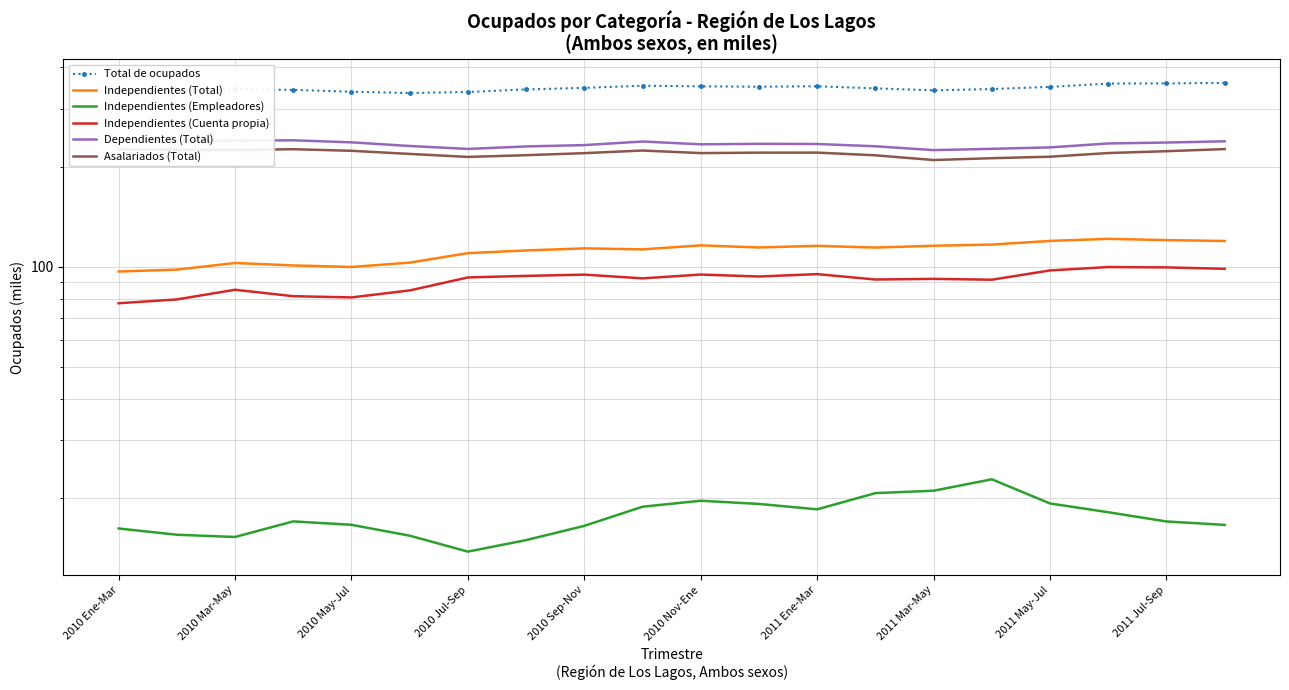

Rank the series at 2010 Jul-Sep from highest to lowest value.

Total de ocupados, Dependientes (Total), Asalariados (Total), Independientes (Total), Independientes (Cuenta propia), Independientes (Empleadores)